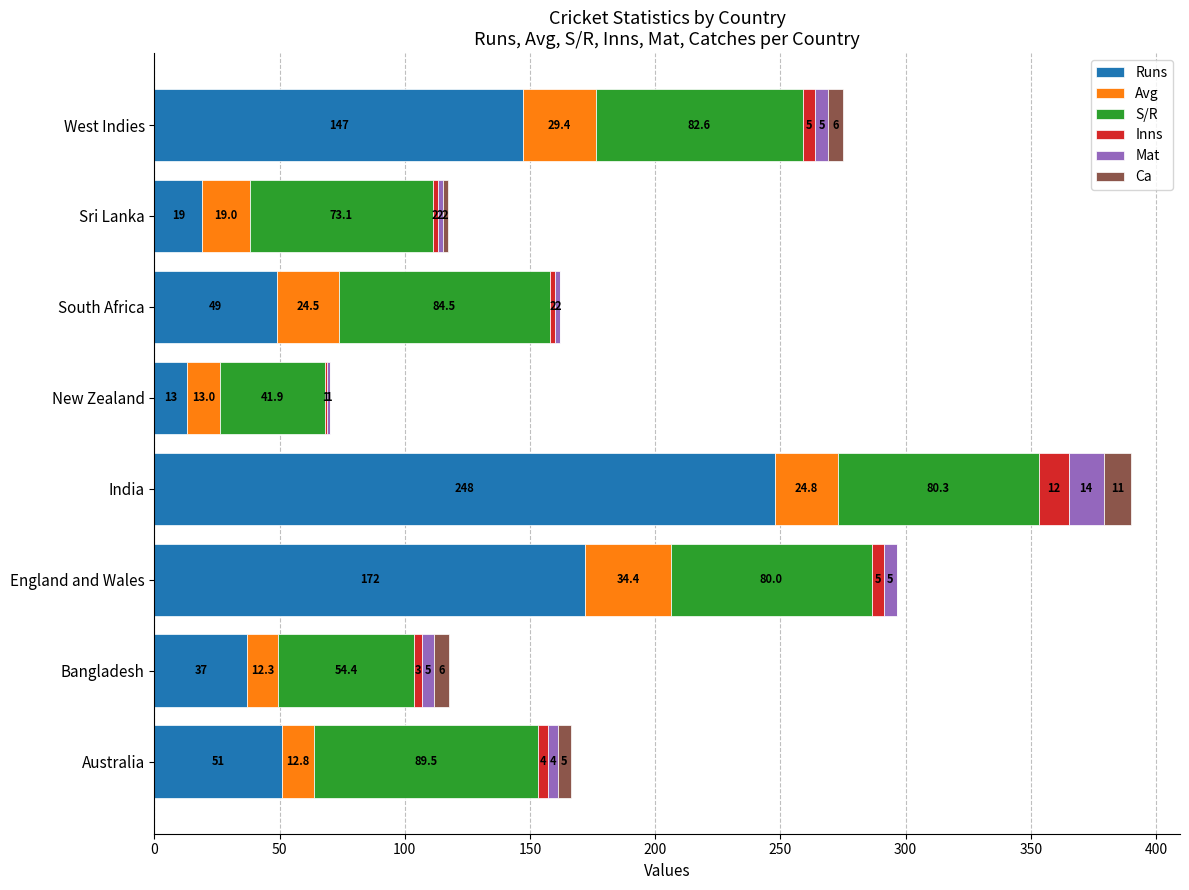

Count the number of categories in the chart.

8